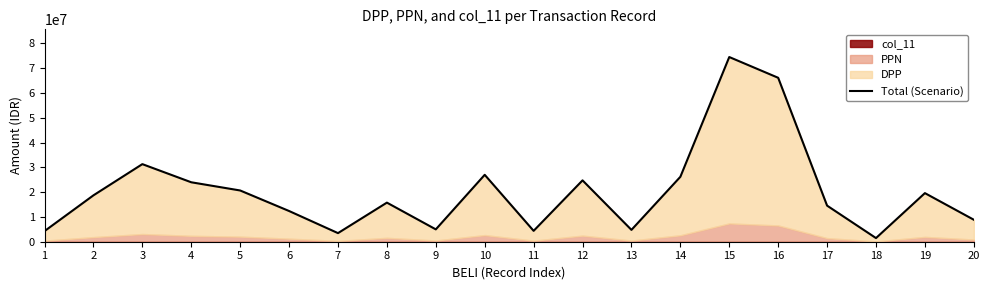

True or false: the data shows 2882688 at 13.

False